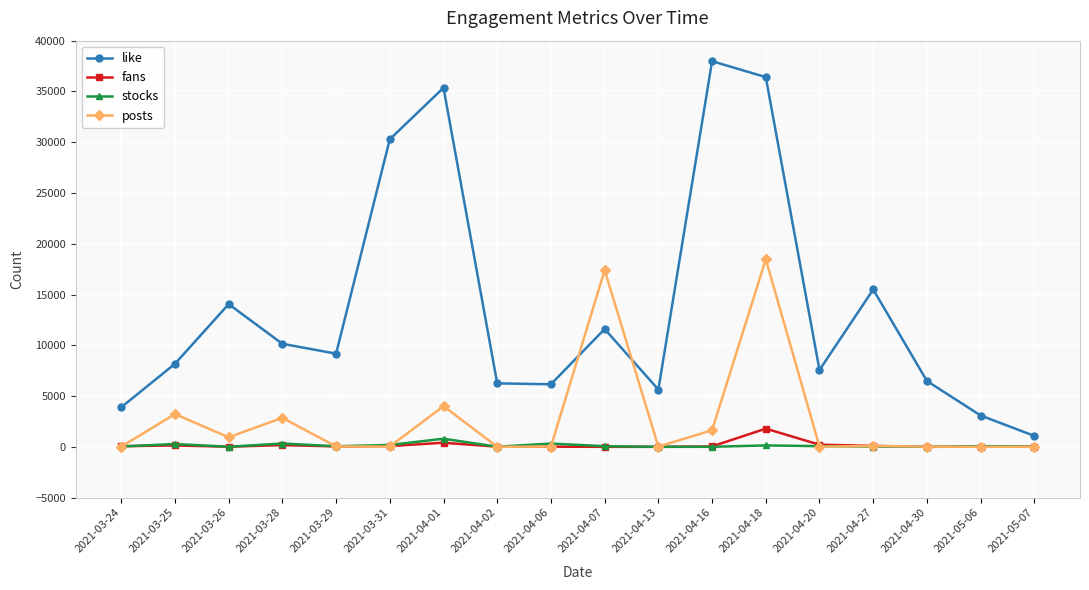

Which series changed the most between 2021-04-13 and 2021-04-27?

like